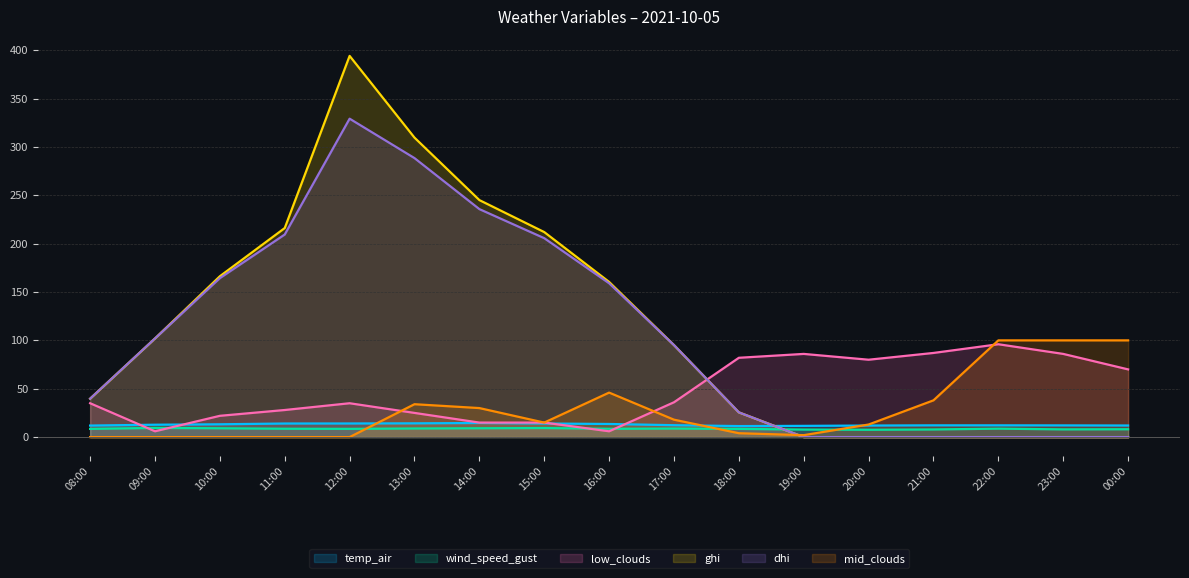

Where is ghi nearest to the value 197?

15:00